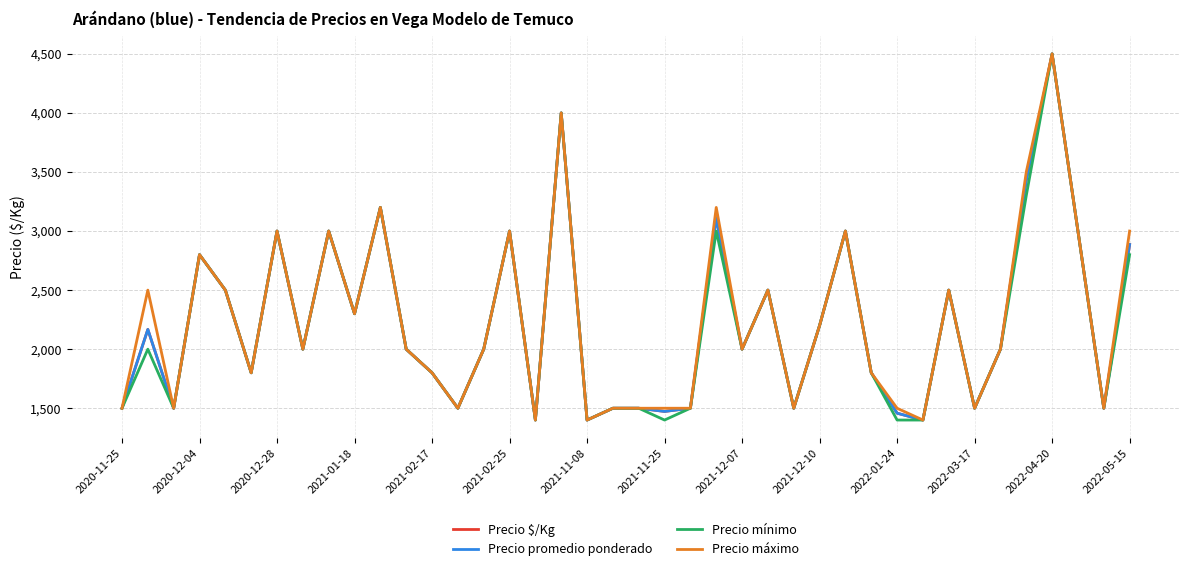

What is the value of the Precio promedio ponderado point at the 3rd from the left?

1500